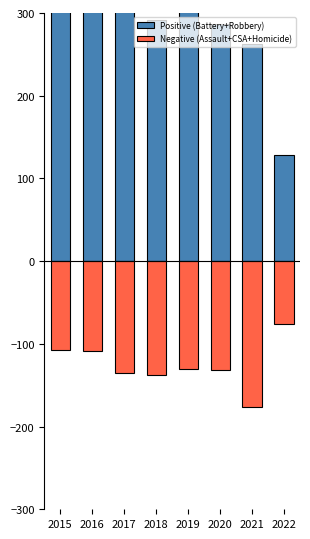

At which label is Negative (Assault+CSA+Homicide) closest to -126?

2019